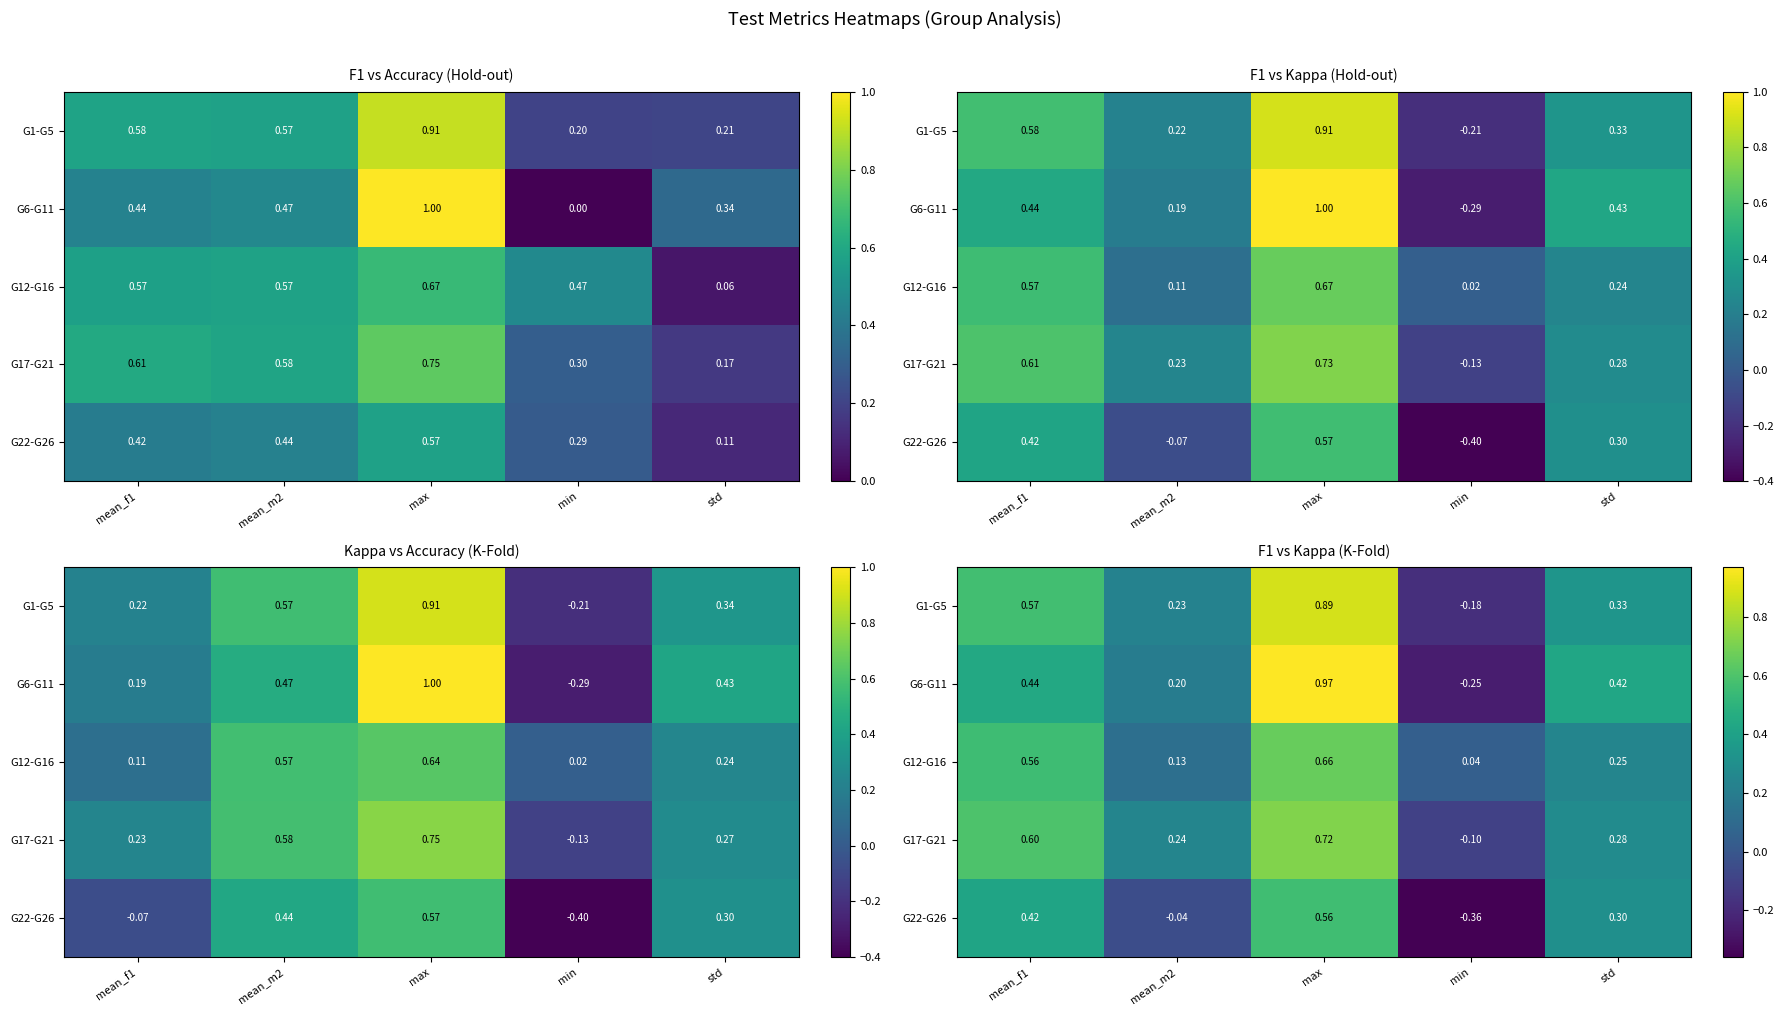

Which label corresponds to the largest value in the chart?

max